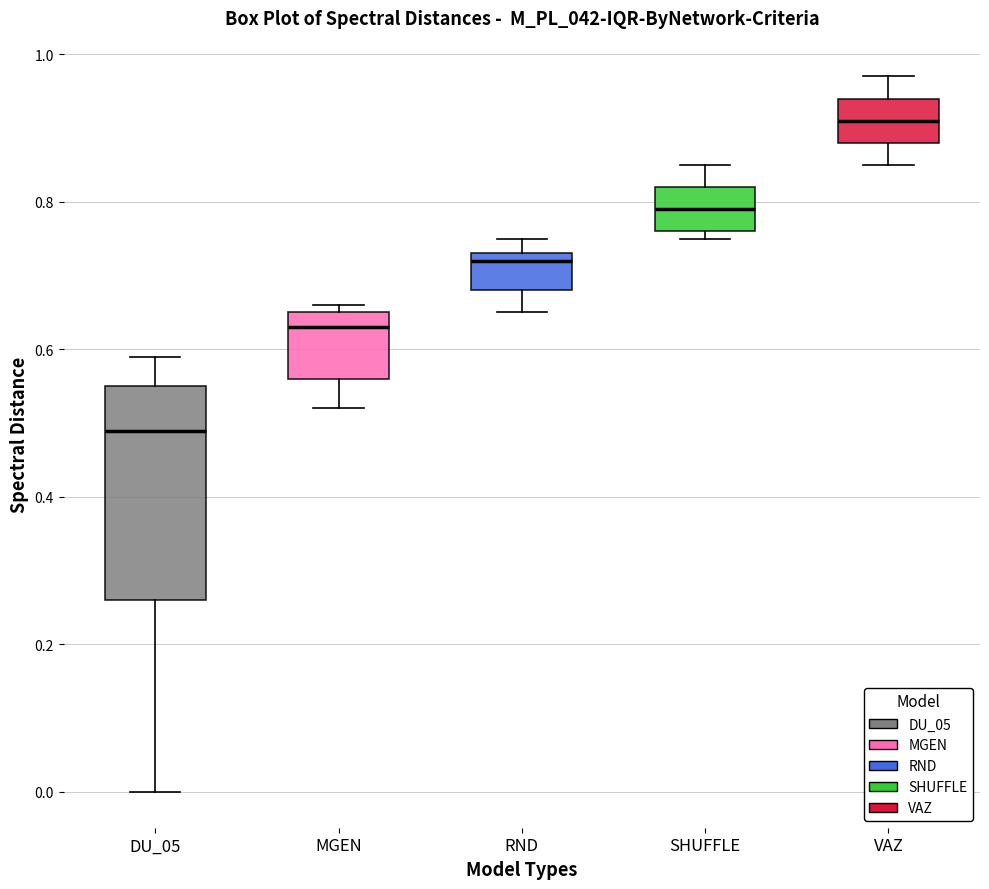

Reading left to right, read every box against the y-axis: the position of its median line, the range the box covers, and the ends of its whiskers. The values are not printed on the chart, so give them approximately, as read against the axis.

DU_05: median 0.50, box 0.26 to 0.56, whiskers 0.00 to 0.60
MGEN: median 0.64, box 0.56 to 0.66, whiskers 0.52 to 0.66 (just above the box's upper edge)
RND: median 0.72, box 0.68 to 0.74, whiskers 0.66 to 0.76
SHUFFLE: median 0.80, box 0.76 to 0.82, whiskers 0.76 (just below the box's lower edge) to 0.86
VAZ: median 0.92, box 0.88 to 0.94, whiskers 0.86 to 0.98